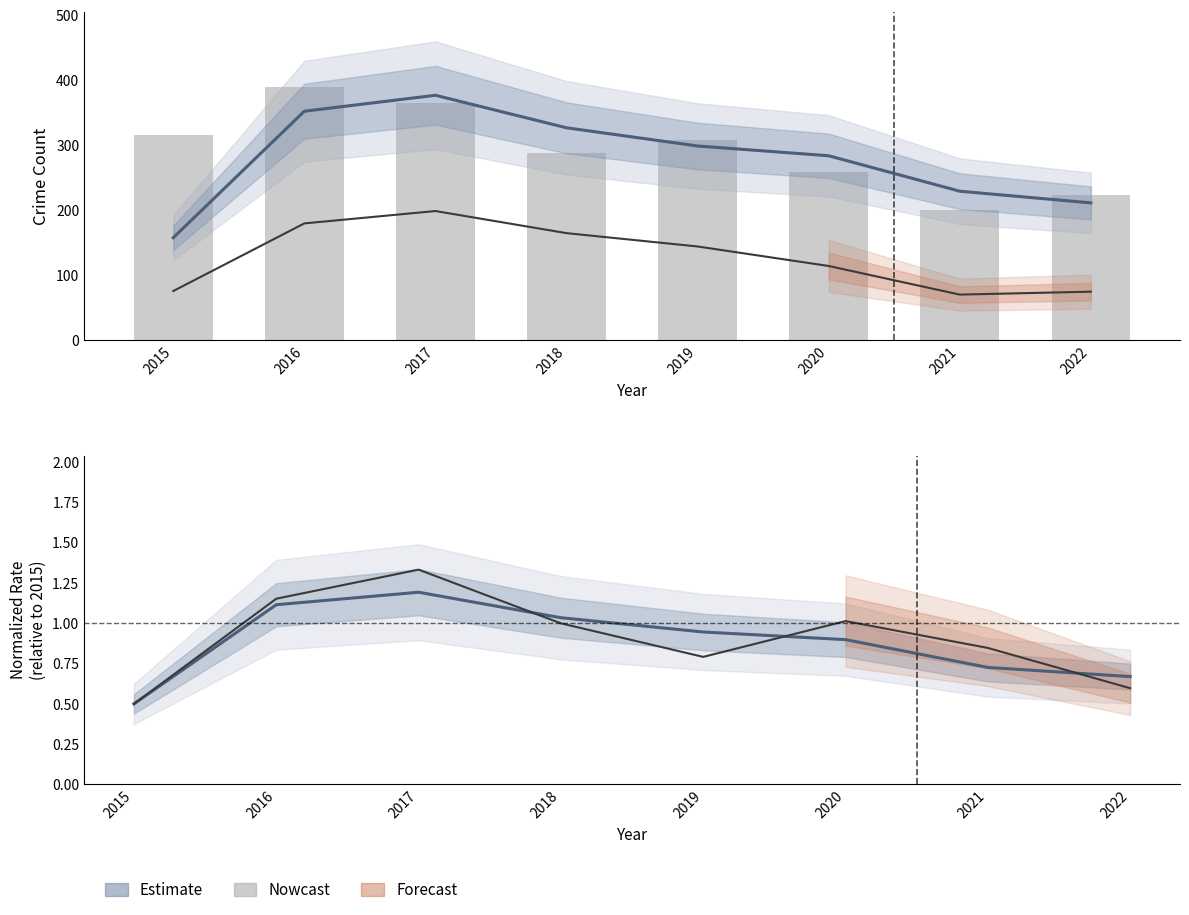

Count the number of data series in this chart.

5